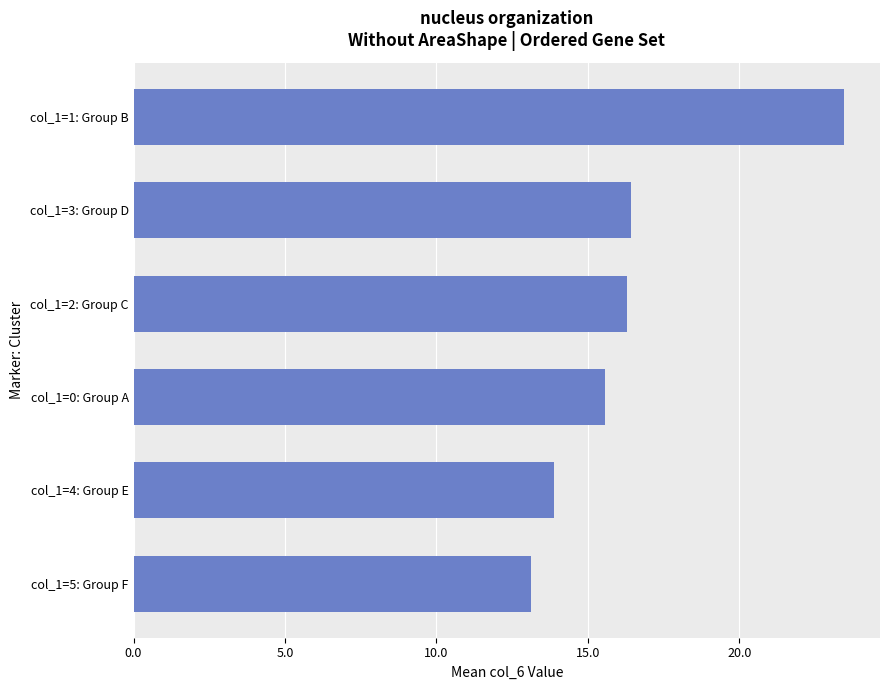

Count the number of data series in this chart.

1